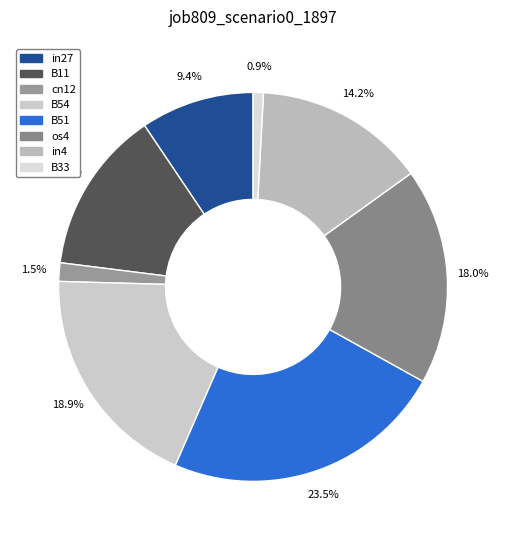

To the nearest percent, what is the difference between the in27 and os4 slice percentages?

9%